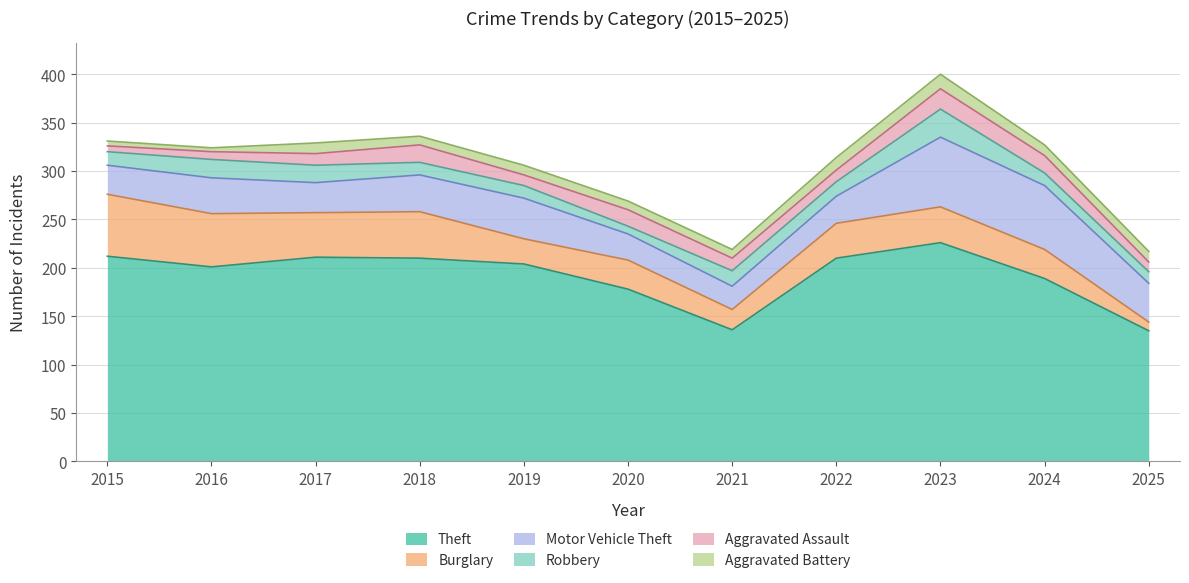

How many categories are shown in the chart?

11